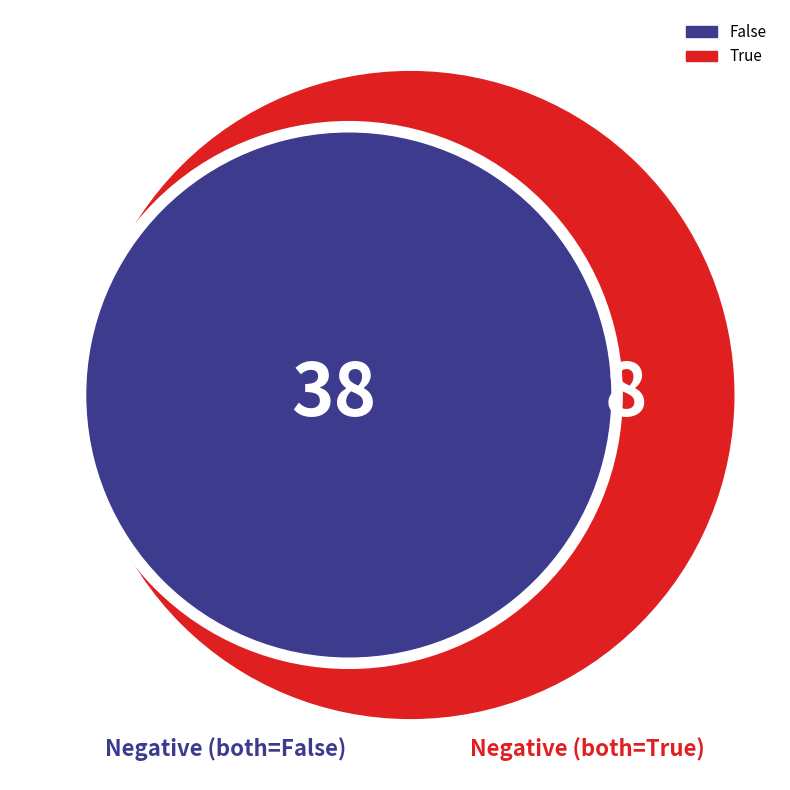

What is the largest slice in the pie chart?

False